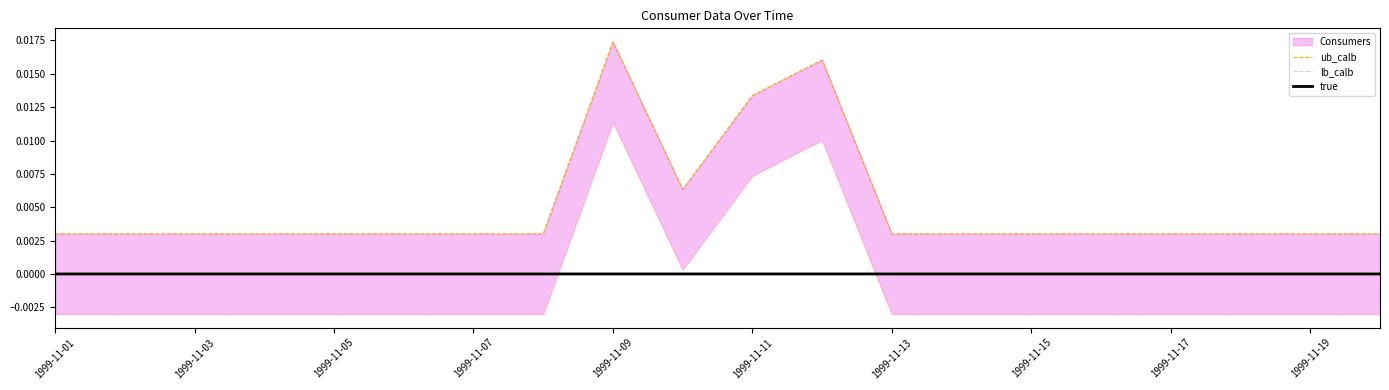

The true series shows 0.0 at 1999-11-19. True or false?

True